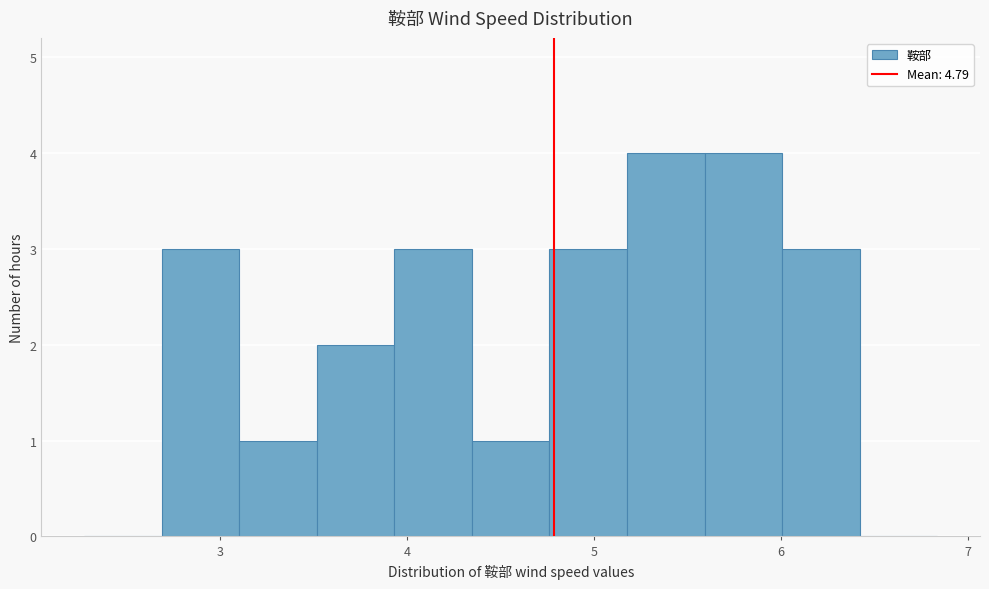

Reading left to right, list every bar in this chart as the range it spans on the x-axis followed by its height. Neither the bar edges nor the heights are printed on the chart, so give them approximately, as read against the axes.

2.3 to 2.7: 0
2.7 to 3.1: 3
3.1 to 3.5: 1
3.5 to 3.9: 2
3.9 to 4.3: 3
4.3 to 4.8: 1
4.8 to 5.2: 3
5.2 to 5.6: 4
5.6 to 6.0: 4
6.0 to 6.4: 3
6.4 to 6.8: 0